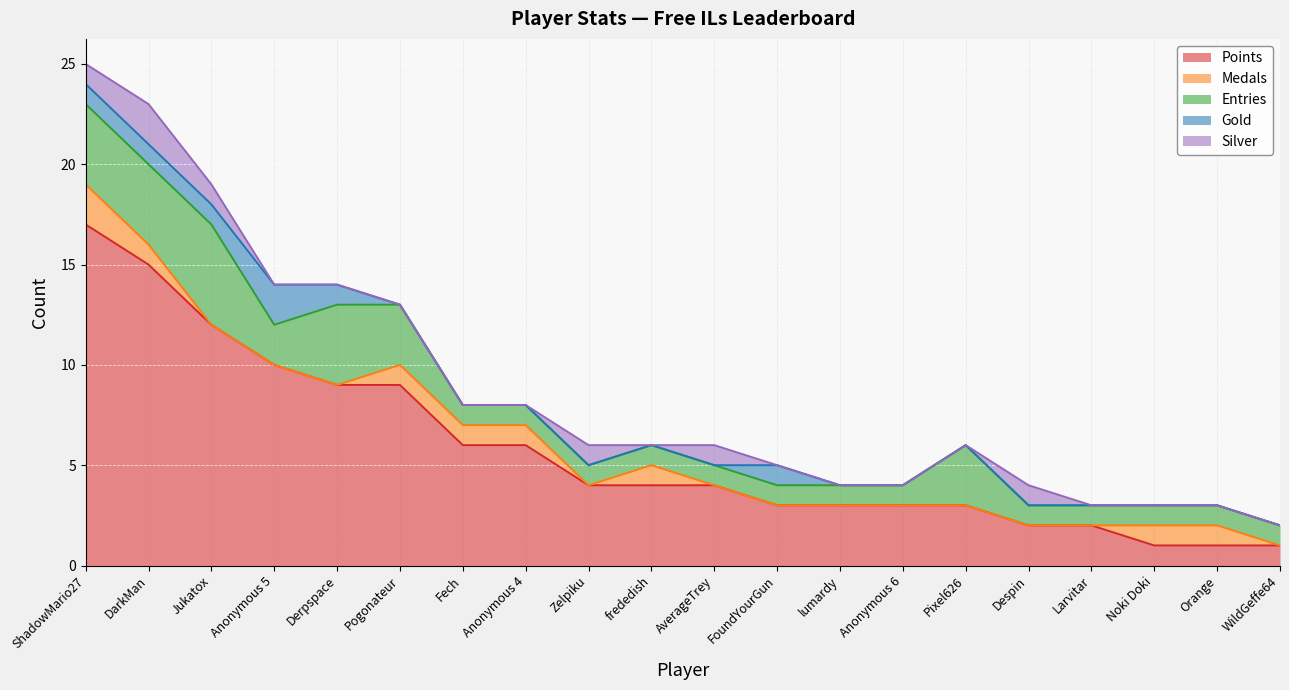

What are all the series names shown in the legend?

Points, Medals, Entries, Gold, Silver